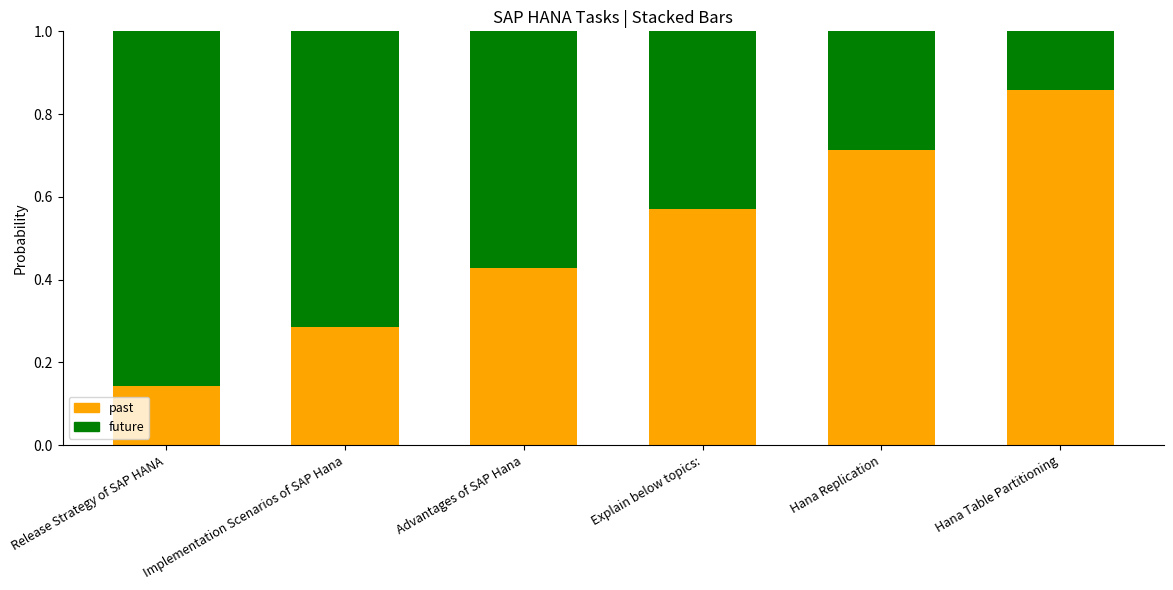

Are the bars horizontal?

No